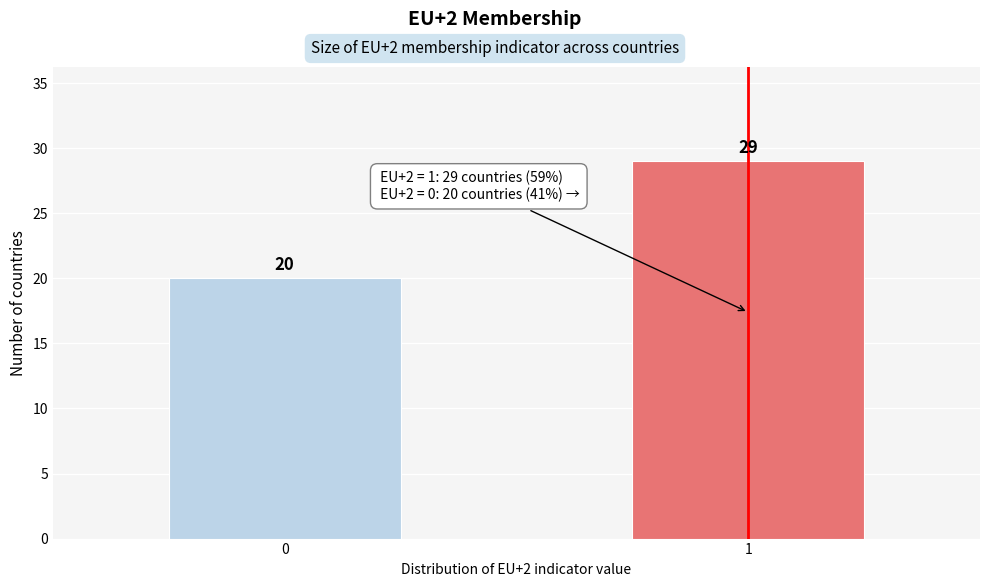

Reading left to right, what are all the values shown in this chart?

0=20	1=29